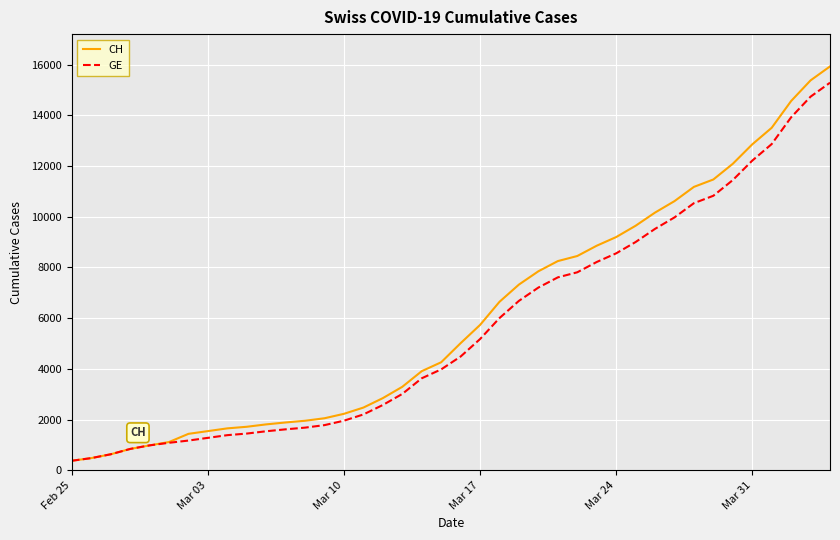

What is the lowest value of the GE series?

375